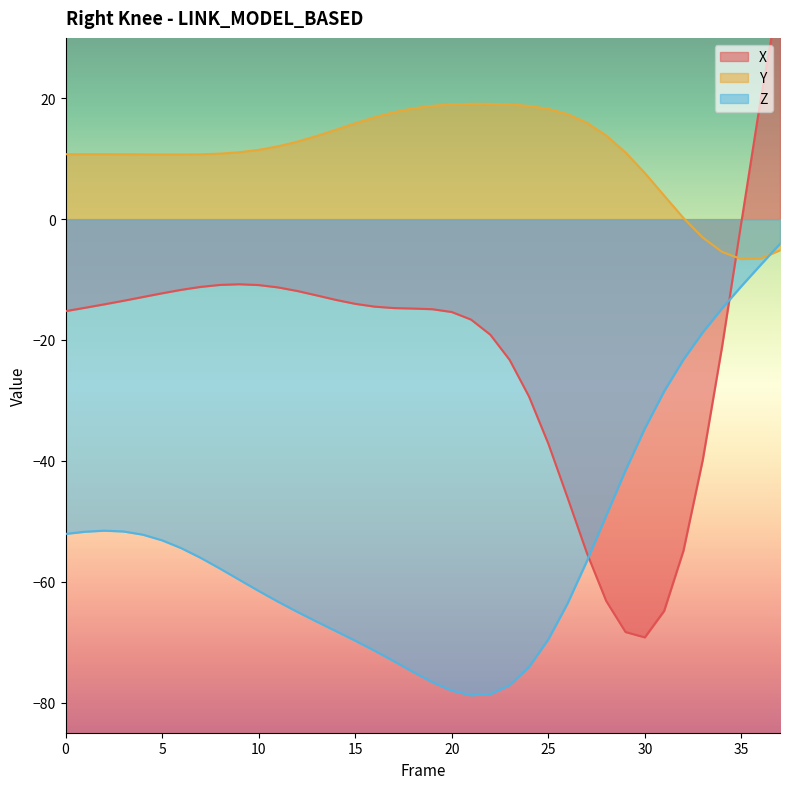

What is the difference between the highest and lowest values at 12?

77.8